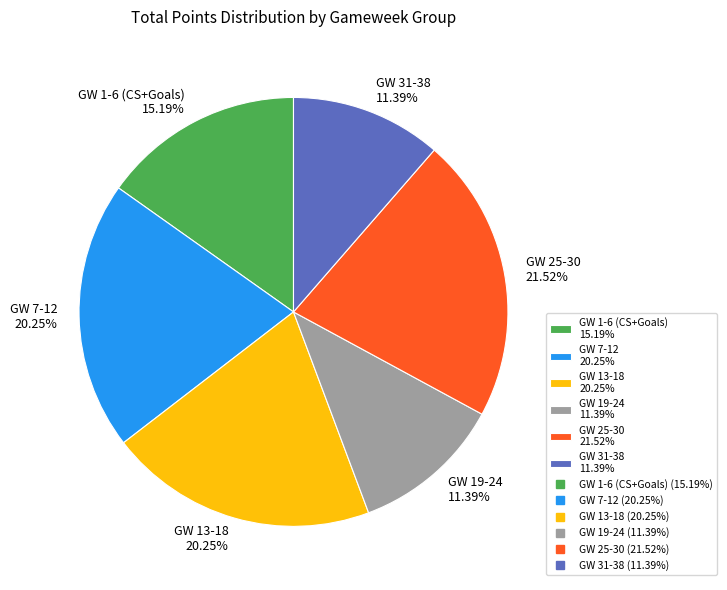

What is the largest slice in the pie chart?

GW 25-30 21.52%